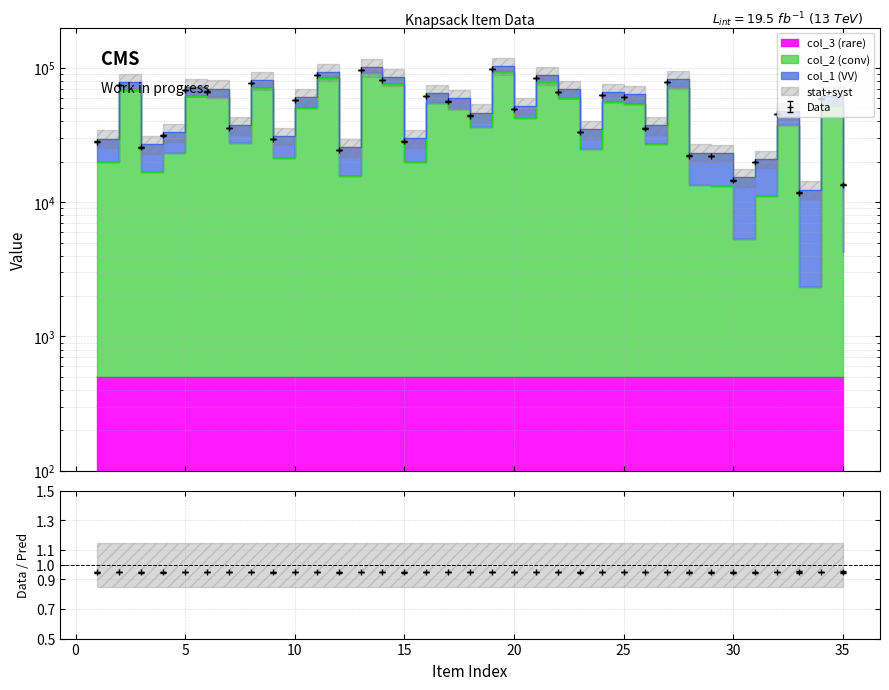

Where does the col_1 series first go above 52155?

2